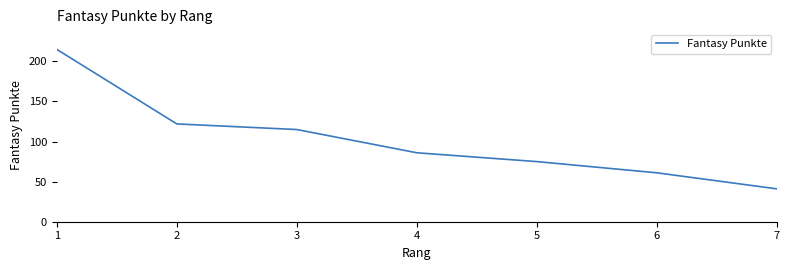

What is the sum of the values at 4 and 5?

161